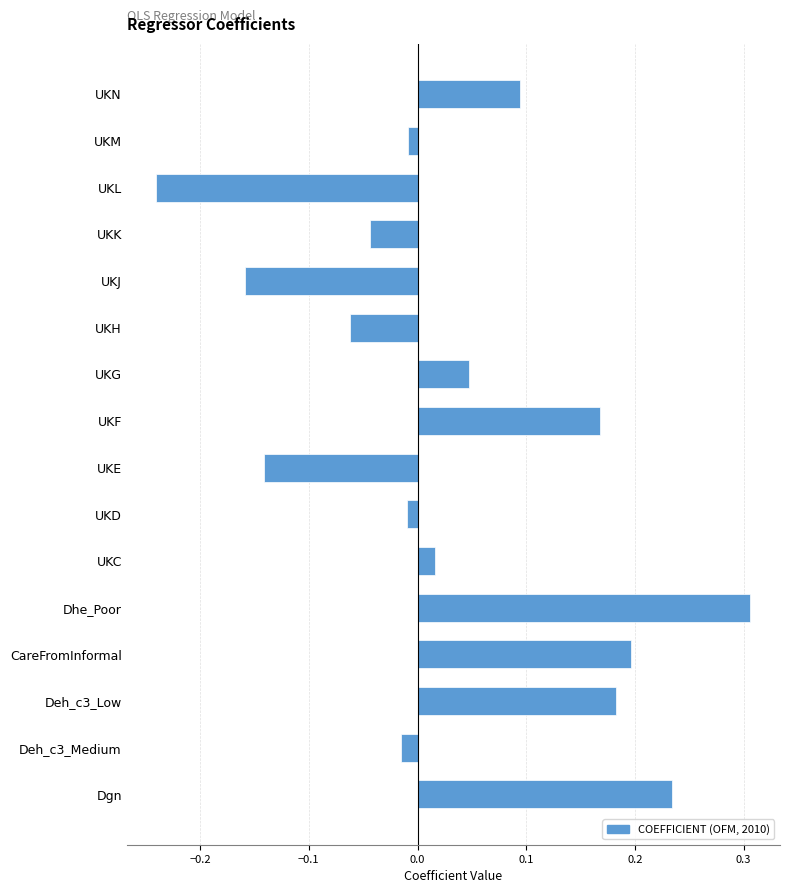

Count the number of categories in the chart.

16